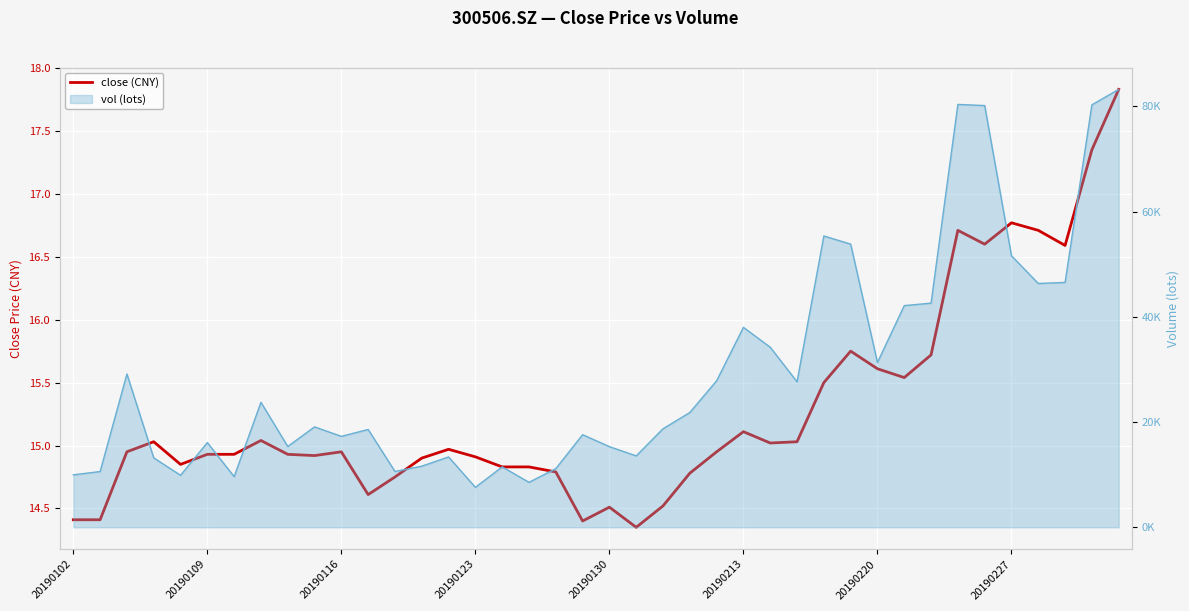

Does the chart display data point markers on the line(s)?

No